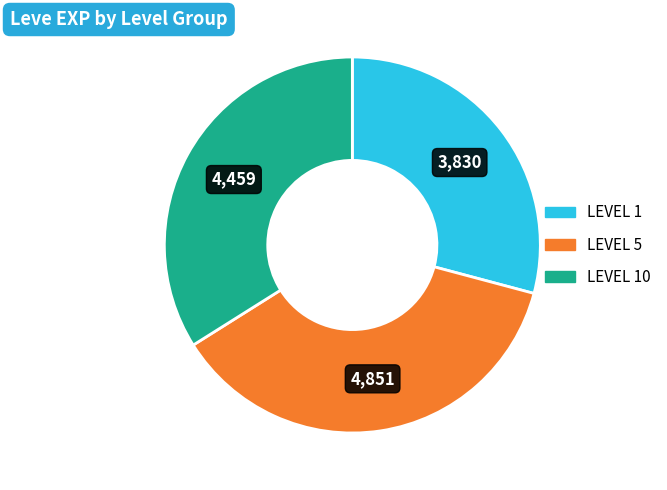

Does any single category account for the majority?

No